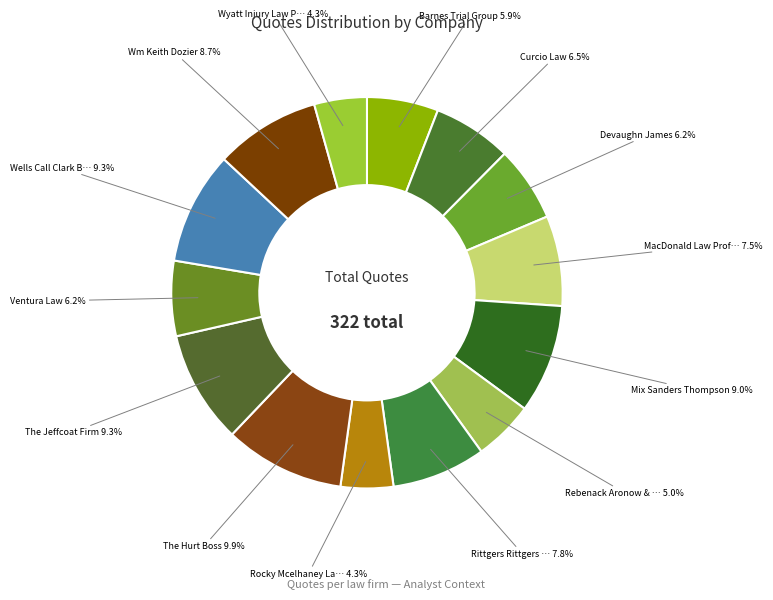

Which slice is the smallest?

Rocky Mcelhaney Law Firm